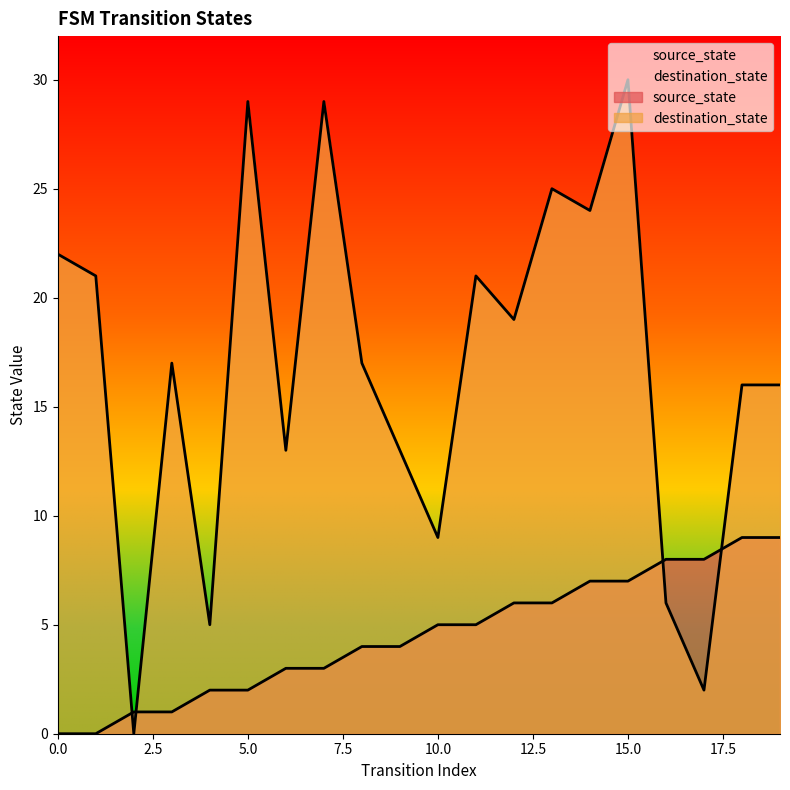

What are all the series names shown in the legend?

source_state, destination_state